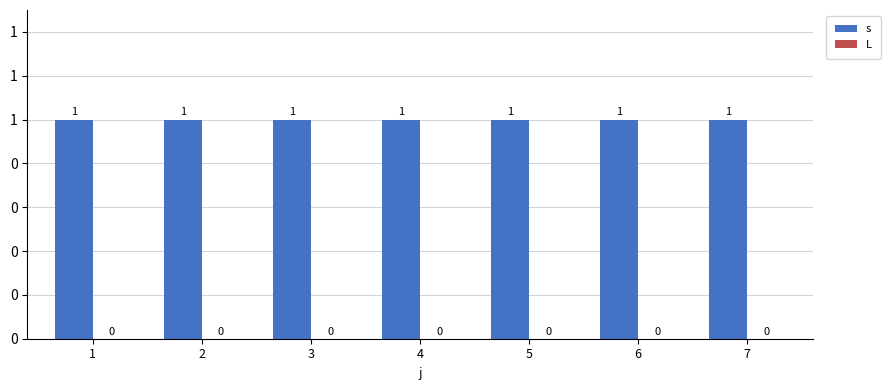

At which label does s reach its peak?

1